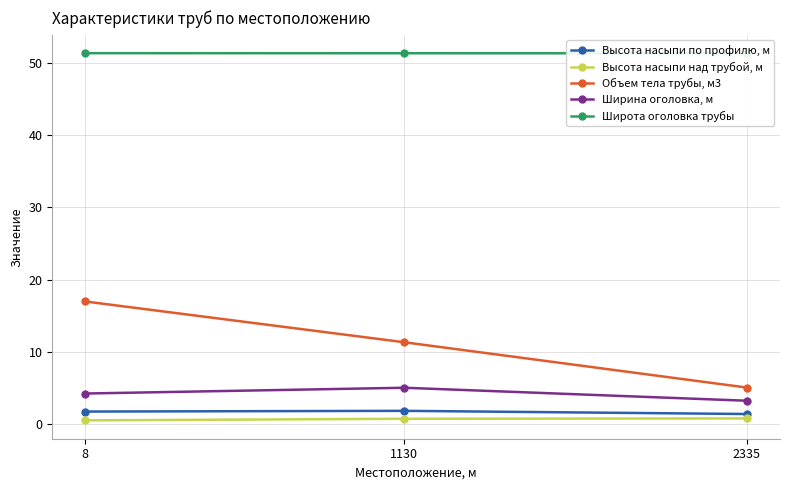

Does the chart display data point markers on the line(s)?

Yes